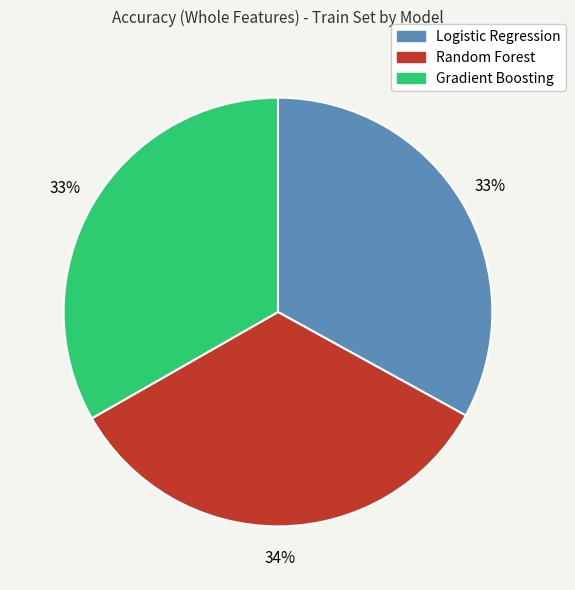

Is the sum of Logistic Regression and Gradient Boosting greater than half?

Yes